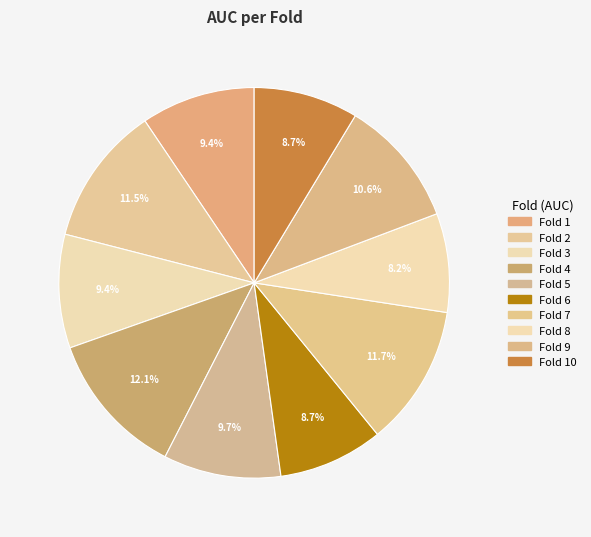

Which slice is the smallest?

Fold 8